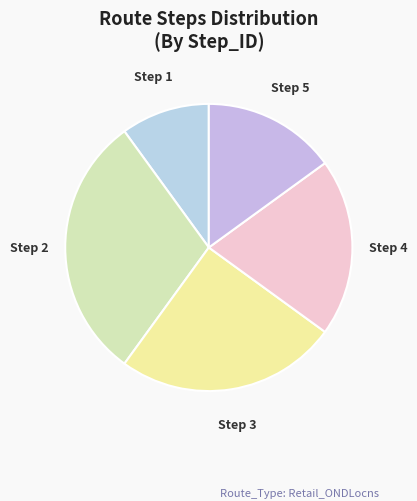

True or false: Step 2 accounts for 17% of the total.

False